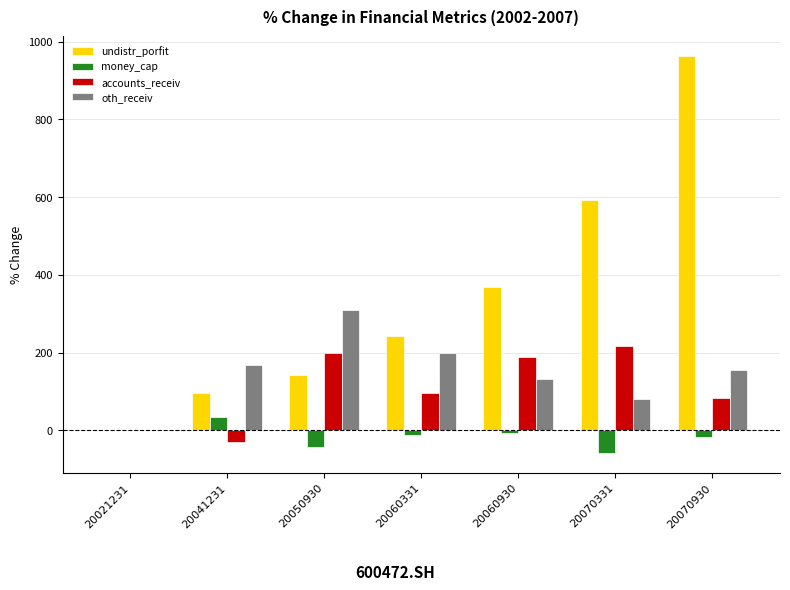

Does the chart contain stacked bars?

No